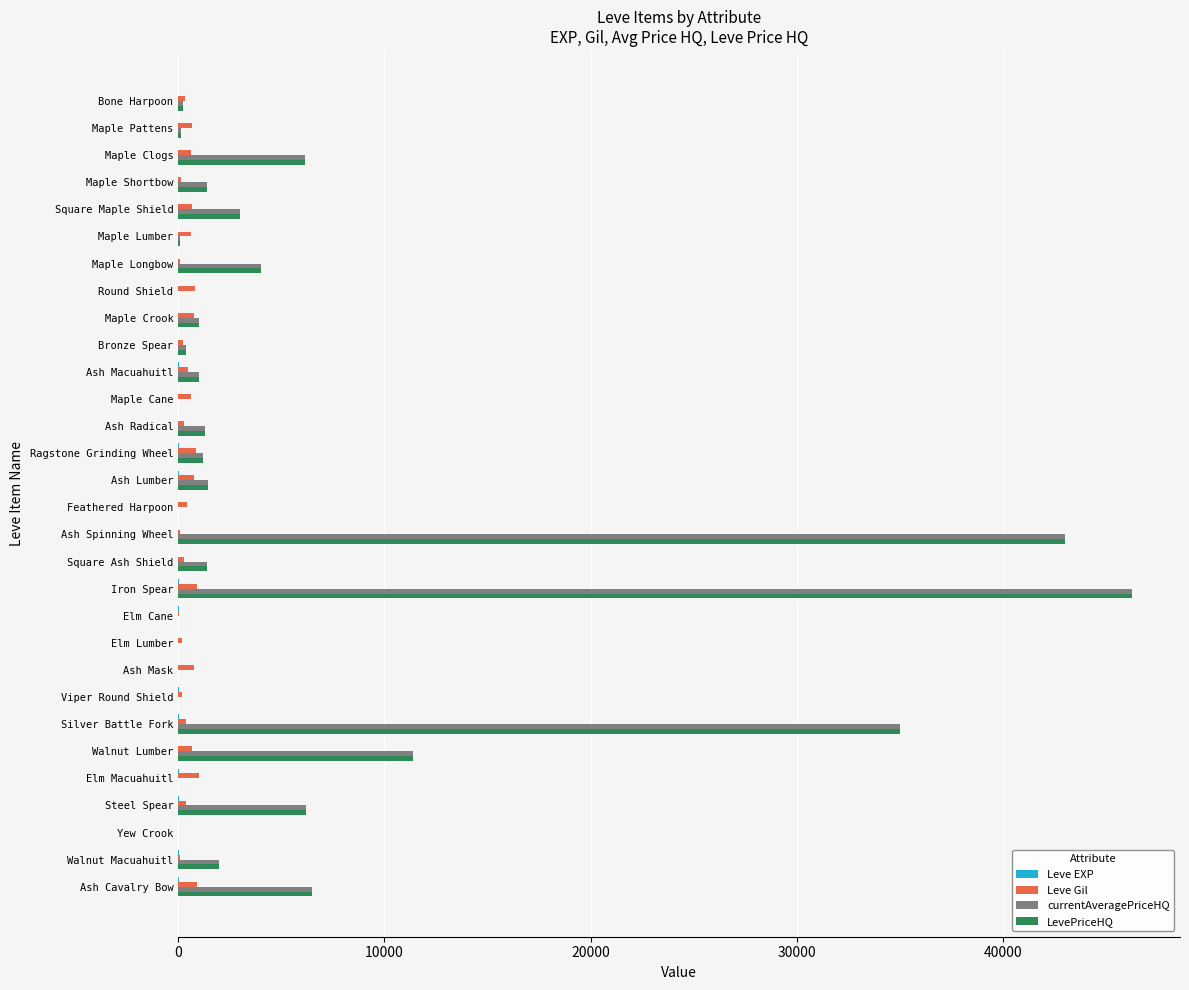

At which category does the chart reach its peak across all series?

Iron Spear